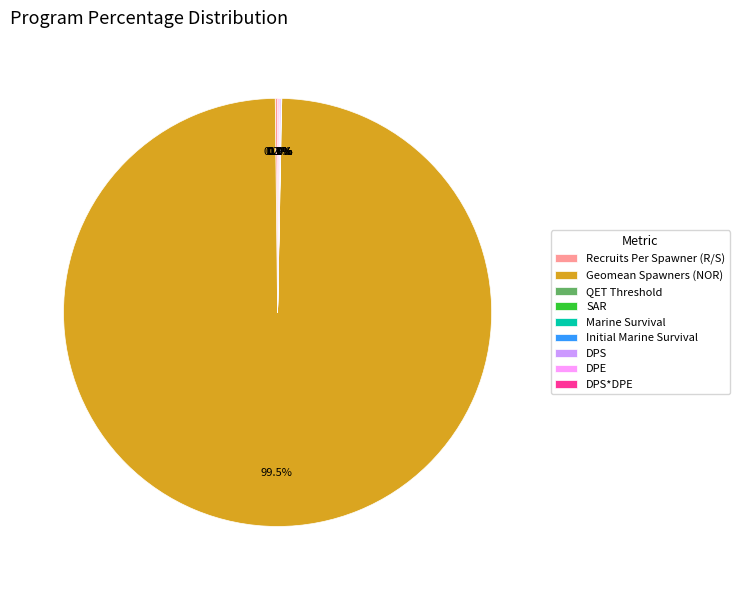

Which slice is the largest?

Geomean Spawners (NOR)